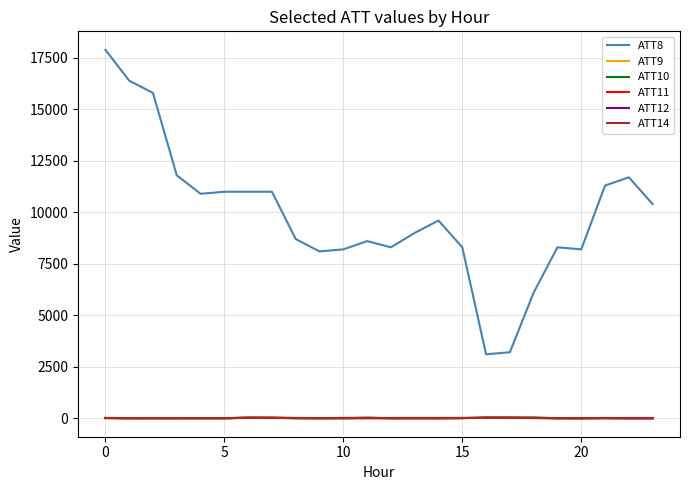

Which series has the largest range (max minus min)?

ATT8